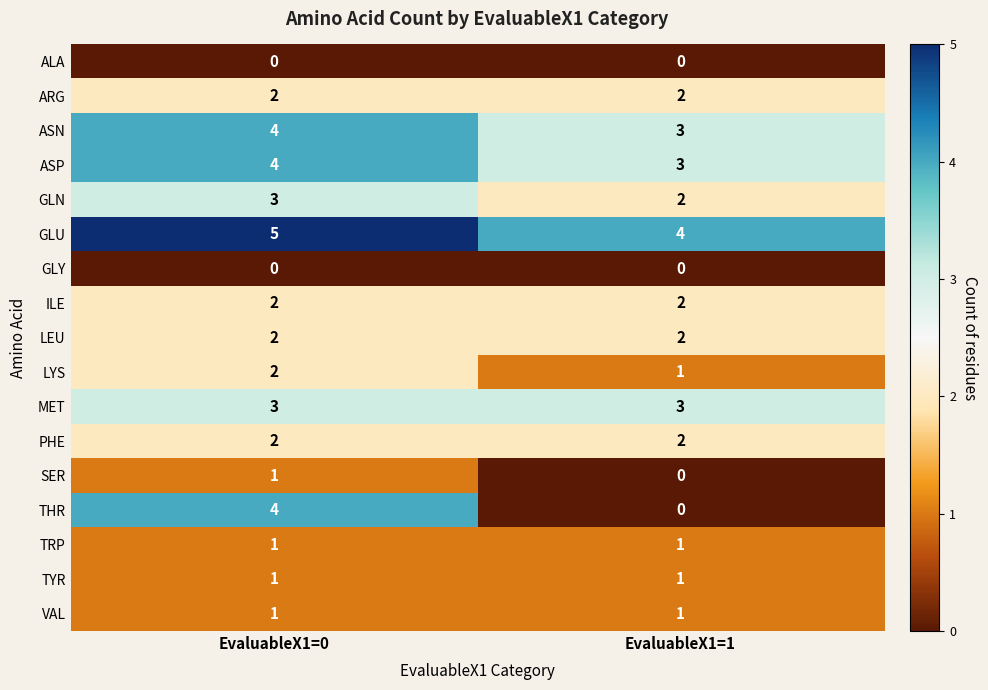

Is the value of THR at EvaluableX1=0 greater than the value of ARG at EvaluableX1=1?

Yes